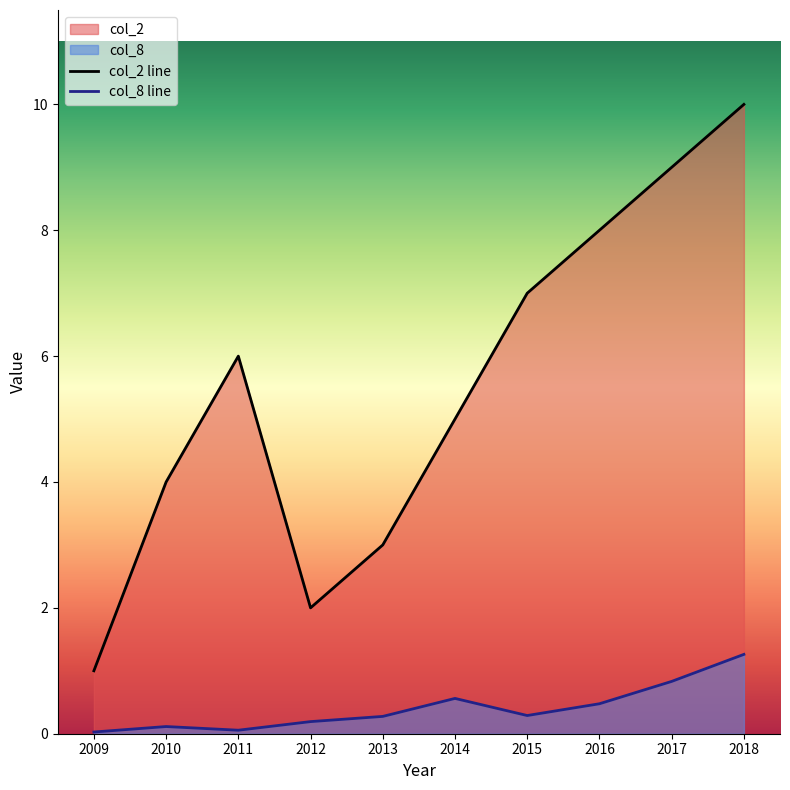

What is the lowest value of the col_2 line series?

1.0